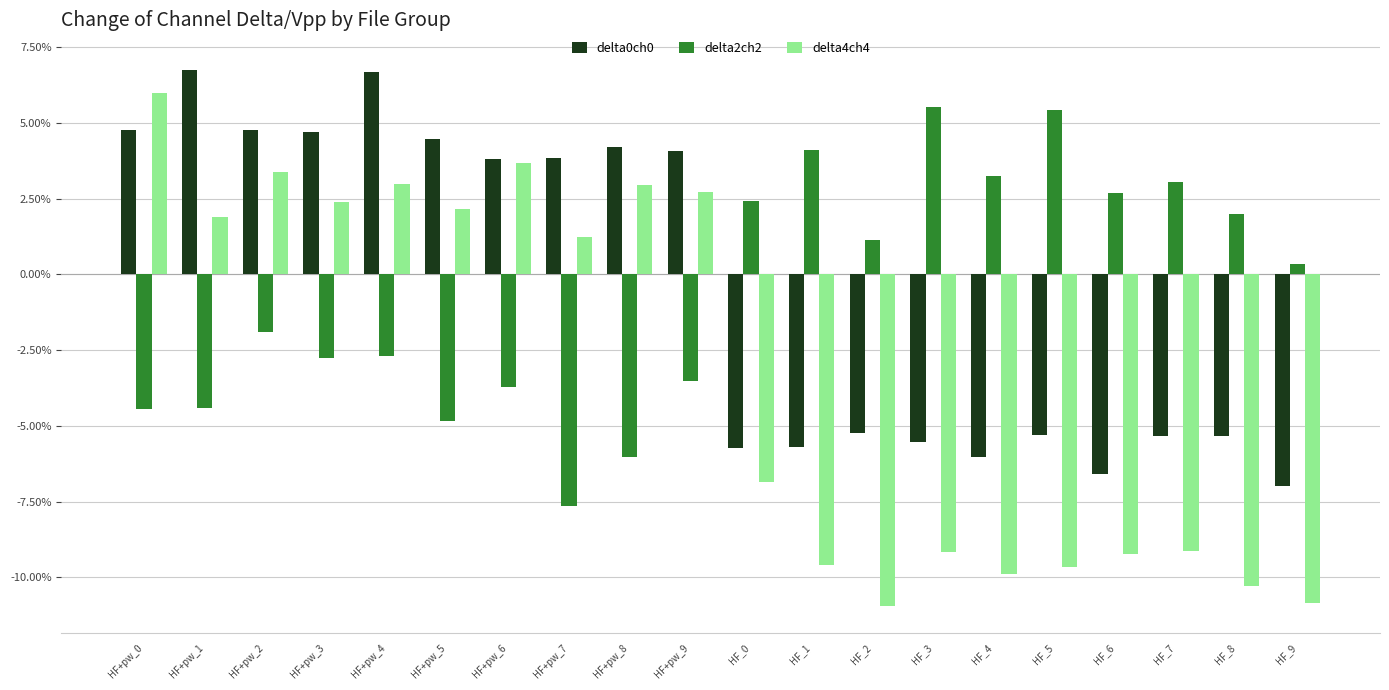

Does the chart contain any negative values?

Yes